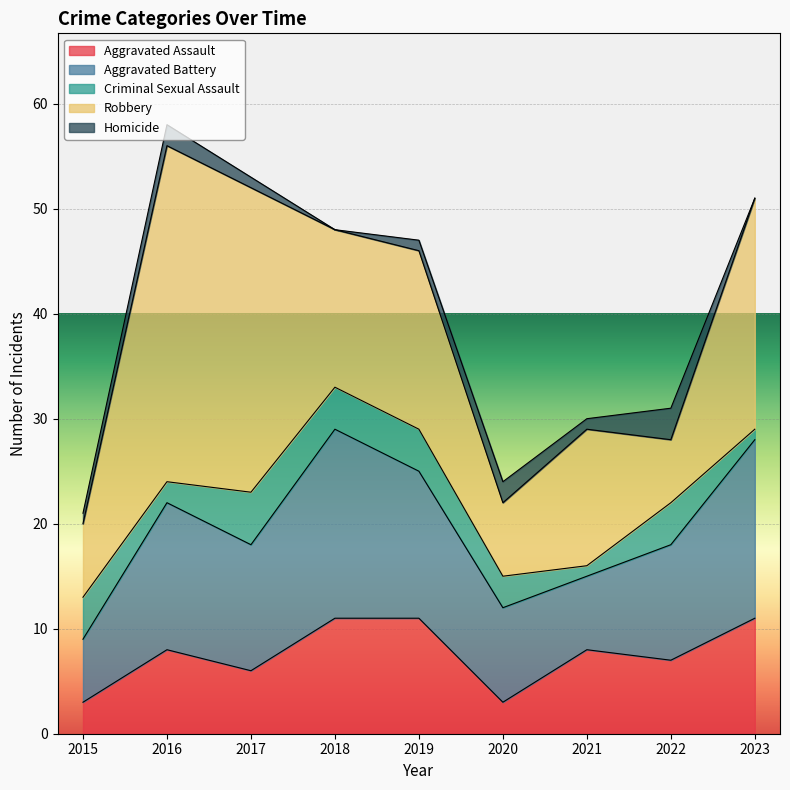

At which category does Robbery reach its first local peak?

2016